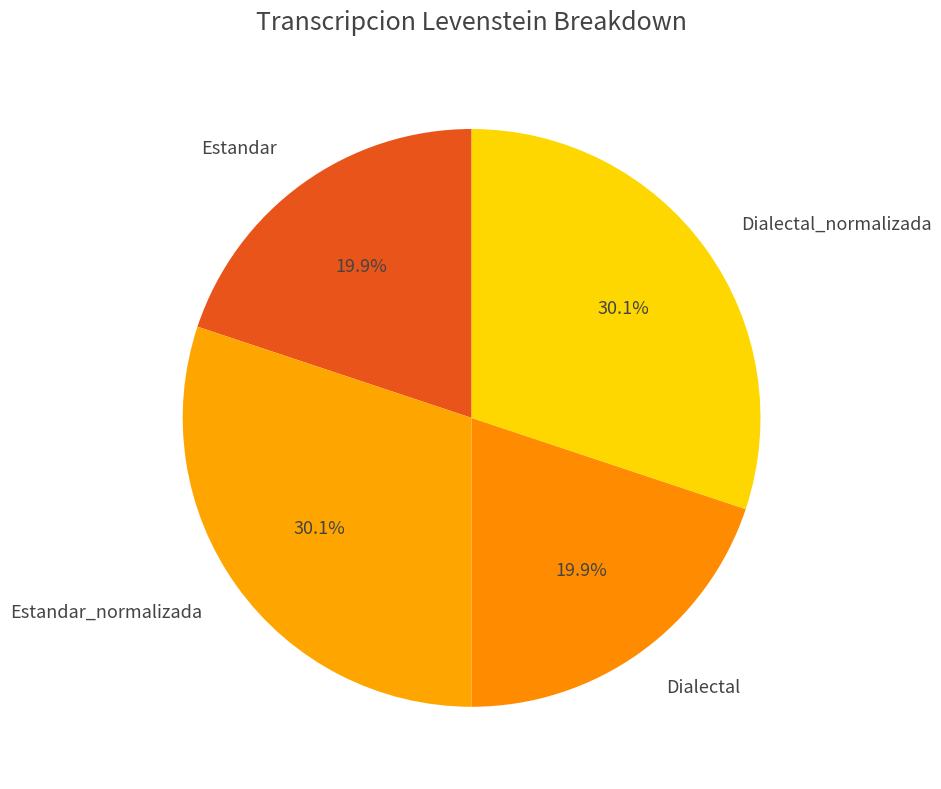

To the nearest percent, what is the difference between the largest and smallest slice percentages?

10%